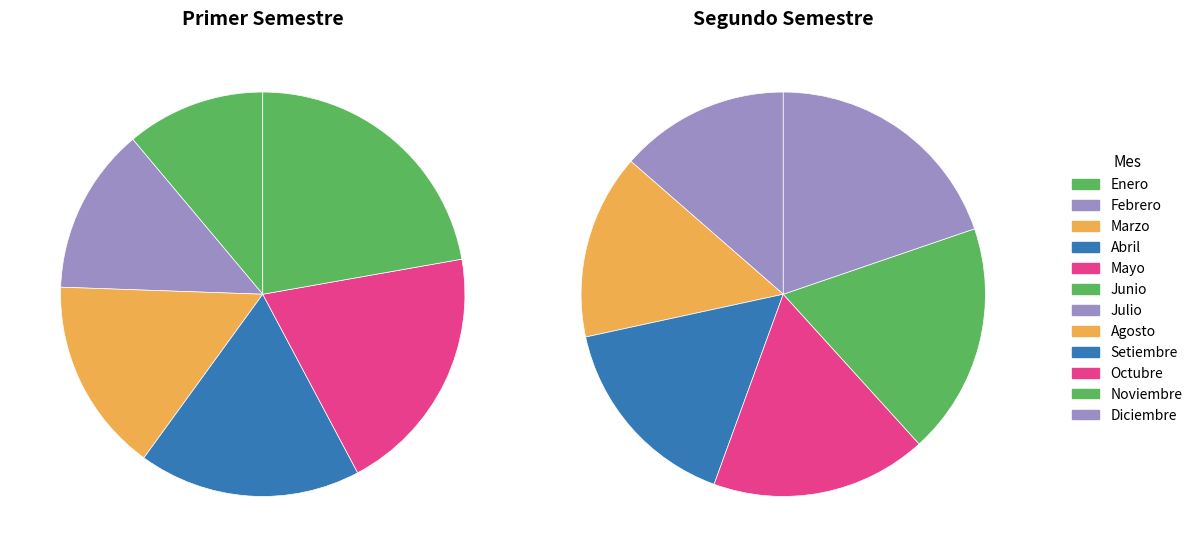

Which slice is the smallest?

Enero